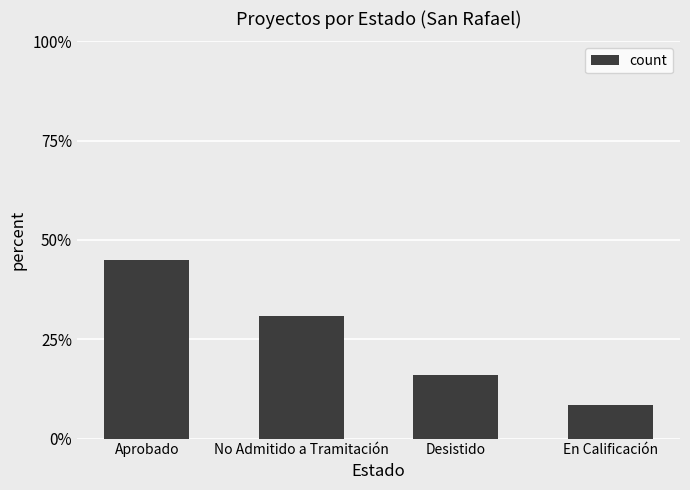

What is the maximum value shown in the chart?

44.9